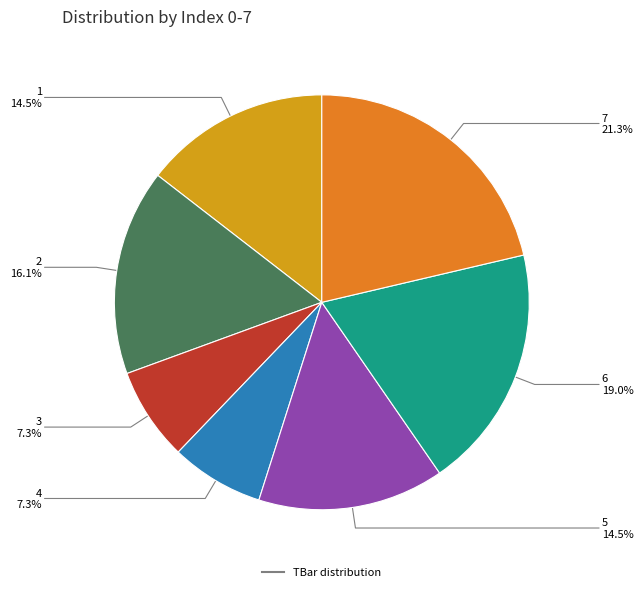

Is there a majority slice in this chart?

No